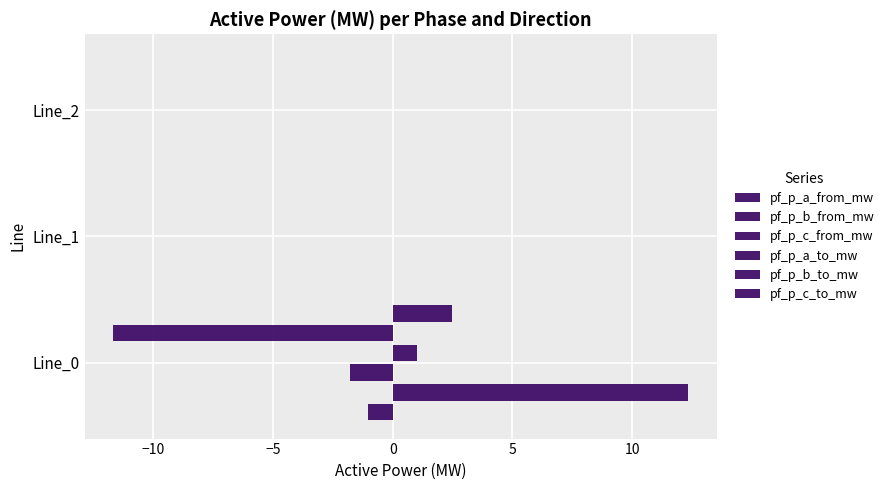

How many data points does each series have?

3